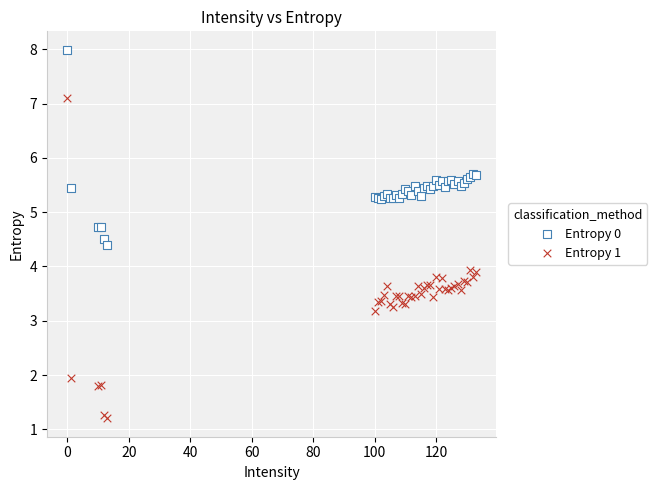

What are all the series names shown in the legend?

Entropy 0, Entropy 1